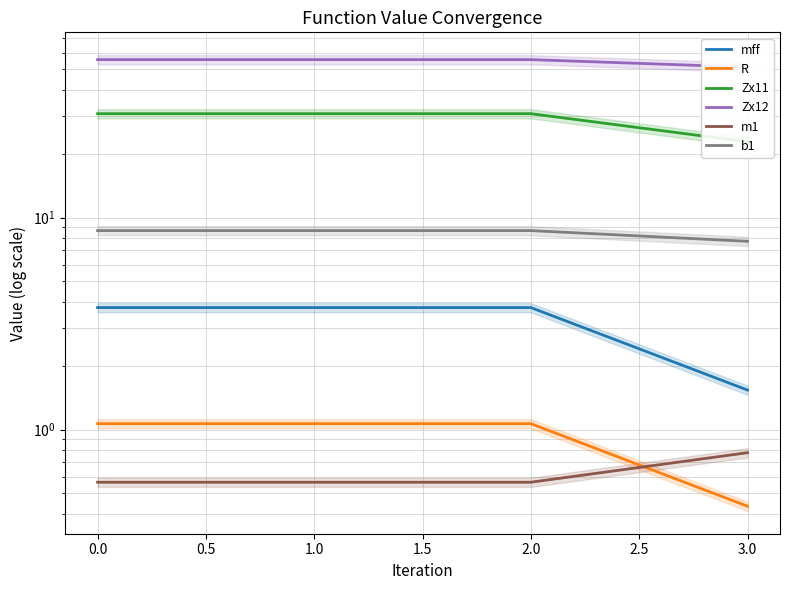

Is it true that b1 equals 8.7 at 2.0?

True